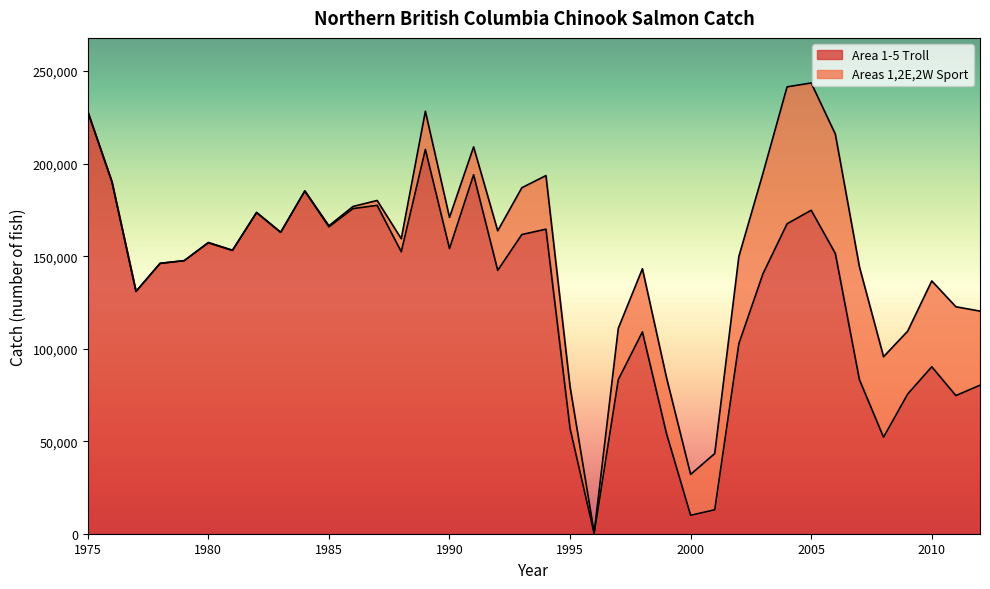

What is the sum of all values?

4889607